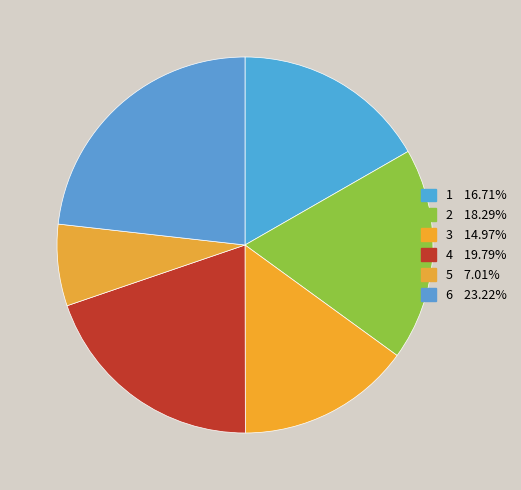

Count the number of slices in the pie.

6